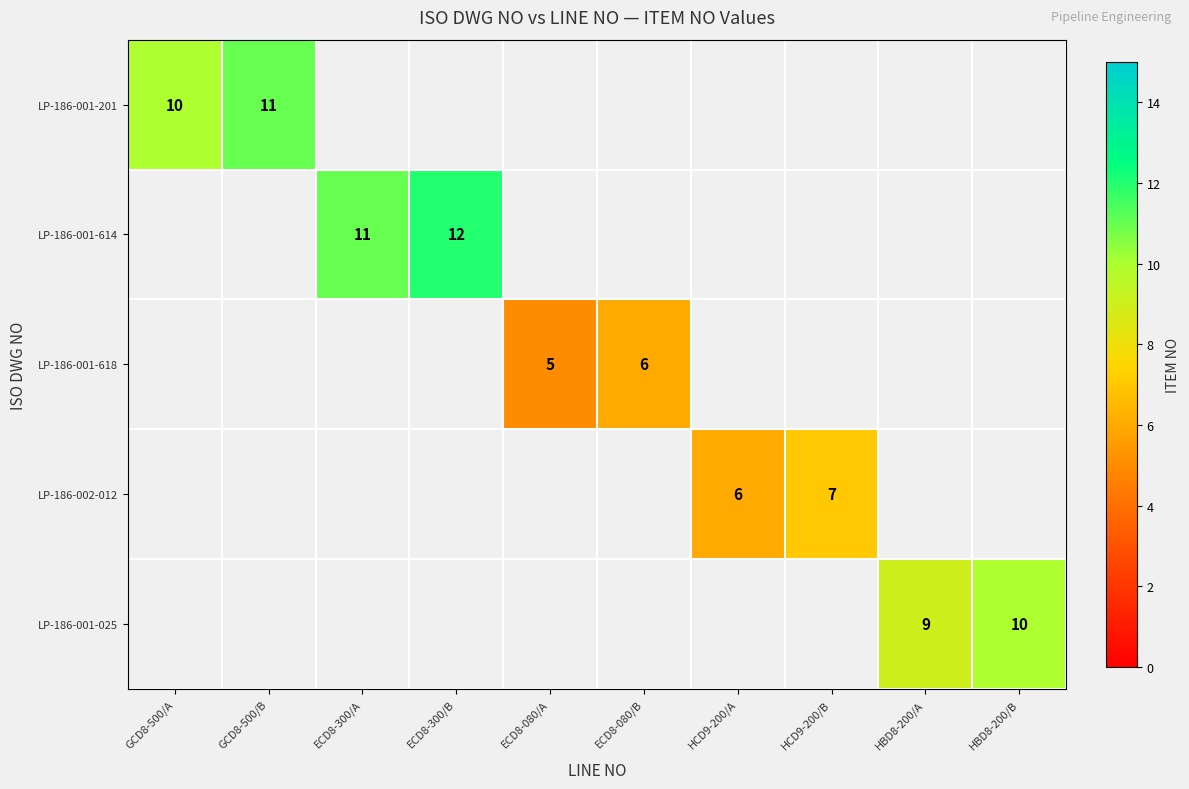

Is it true that LP-186-001-201 equals 10.0 at GCD8-500/A?

True